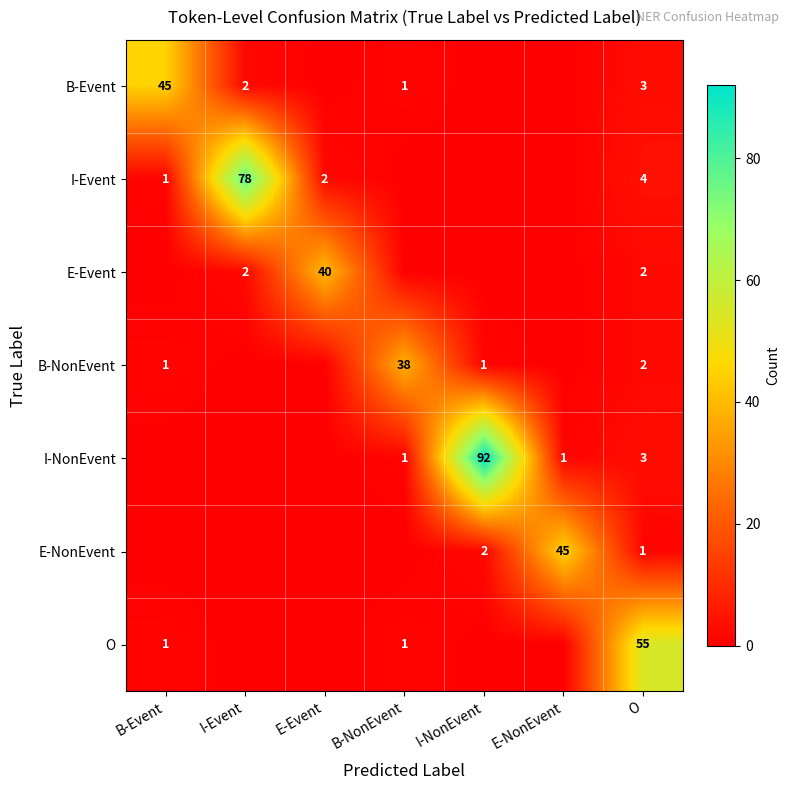

True or false: I-Event has a value of 4 at O.

True